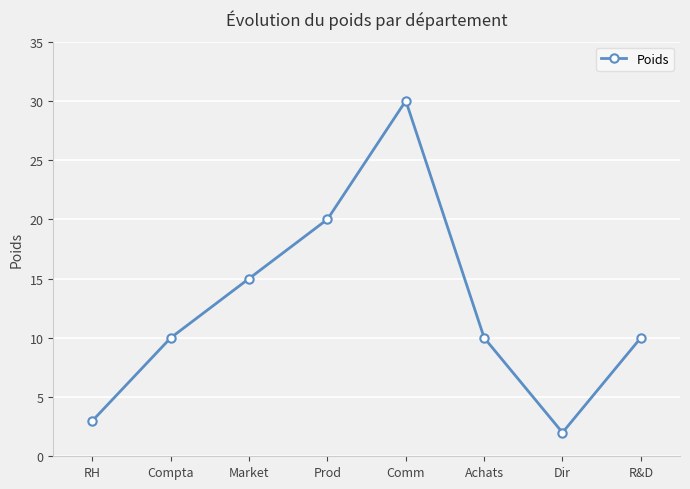

The chart shows a value of 10 at R&D. True or false?

True